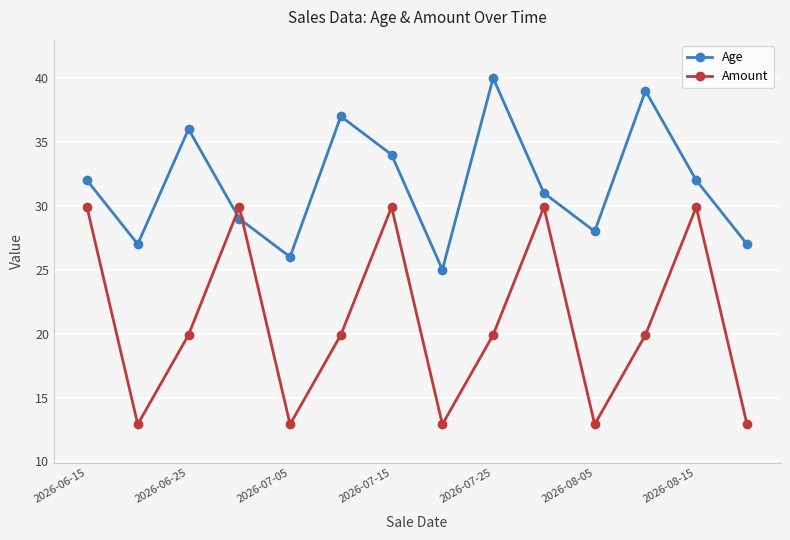

What is the maximum value for Age?

40.0